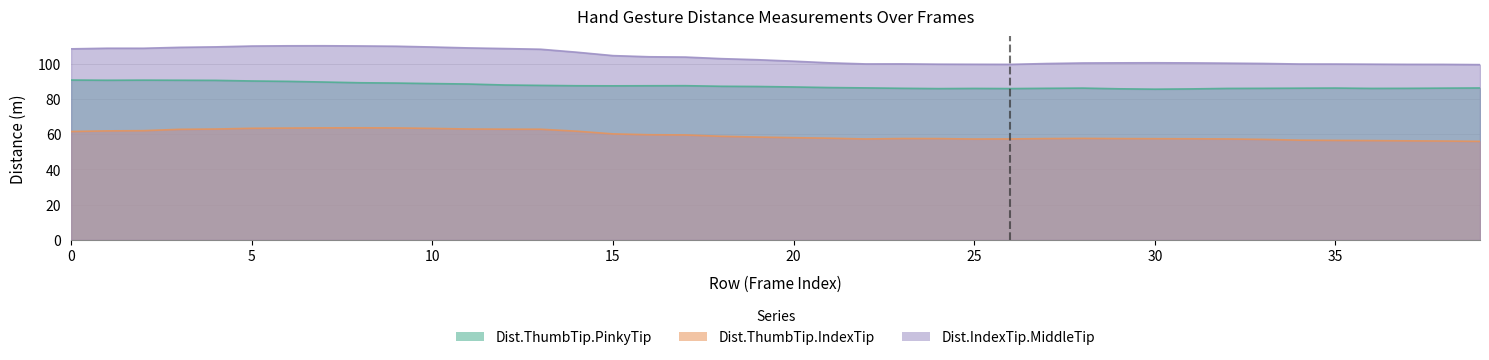

Reading right to left, extract all data points from this chart.

Dist.ThumbTip.PinkyTip: 86.2	86.1	86.0	85.9	86.1	86.1	86.0	85.9	85.6	85.5	85.7	86.1	86.0	85.8	85.9	85.8	86.0	86.2	86.4	86.7	87.0	87.1	87.5	87.4	87.4	87.4	87.6	87.9	88.4	88.7	89.0	89.1	89.5	89.9	90.1	90.5	90.6	90.6	90.6	90.7
Dist.ThumbTip.IndexTip: 55.9	56.1	56.2	56.3	56.4	56.6	57.0	57.3	57.4	57.4	57.5	57.6	57.5	57.3	57.2	57.5	57.5	57.2	57.7	58.0	58.3	58.8	59.5	59.7	60.1	61.7	62.8	62.8	62.9	63.2	63.5	63.6	63.5	63.4	63.3	62.9	62.7	62.0	61.8	61.5
Dist.IndexTip.MiddleTip: 99.4	99.6	99.6	99.7	99.7	99.8	100.1	100.2	100.4	100.5	100.4	100.3	100.0	99.6	99.6	99.7	99.8	99.8	100.4	101.4	102.2	102.8	103.7	103.9	104.5	106.5	108.1	108.5	108.9	109.4	109.8	110.0	110.1	110.1	110.0	109.5	109.2	108.7	108.7	108.4